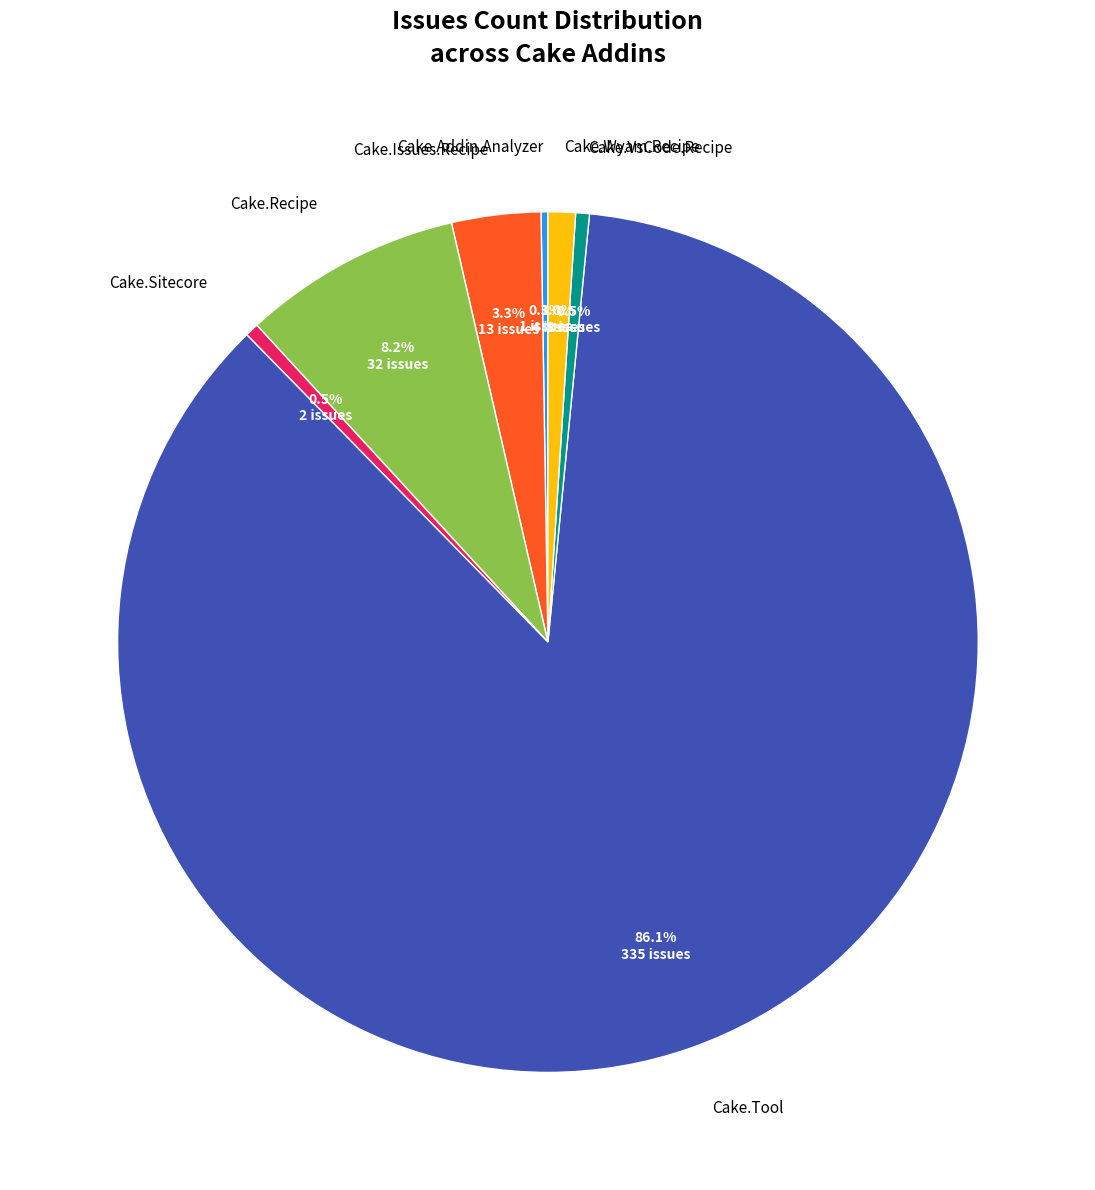

Is there any slice that represents more than half of the pie?

Yes